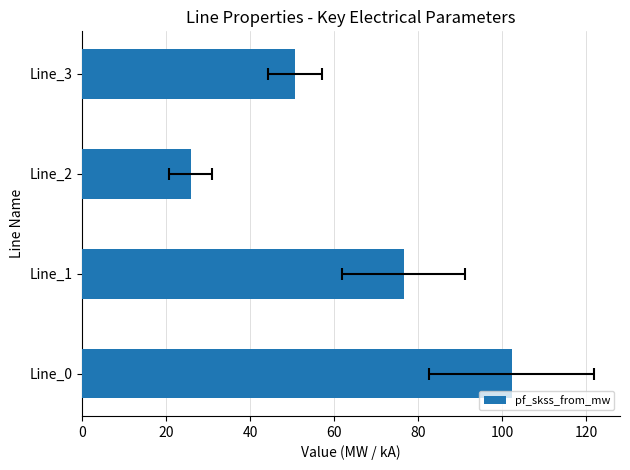

What is the greatest value displayed?

102.2